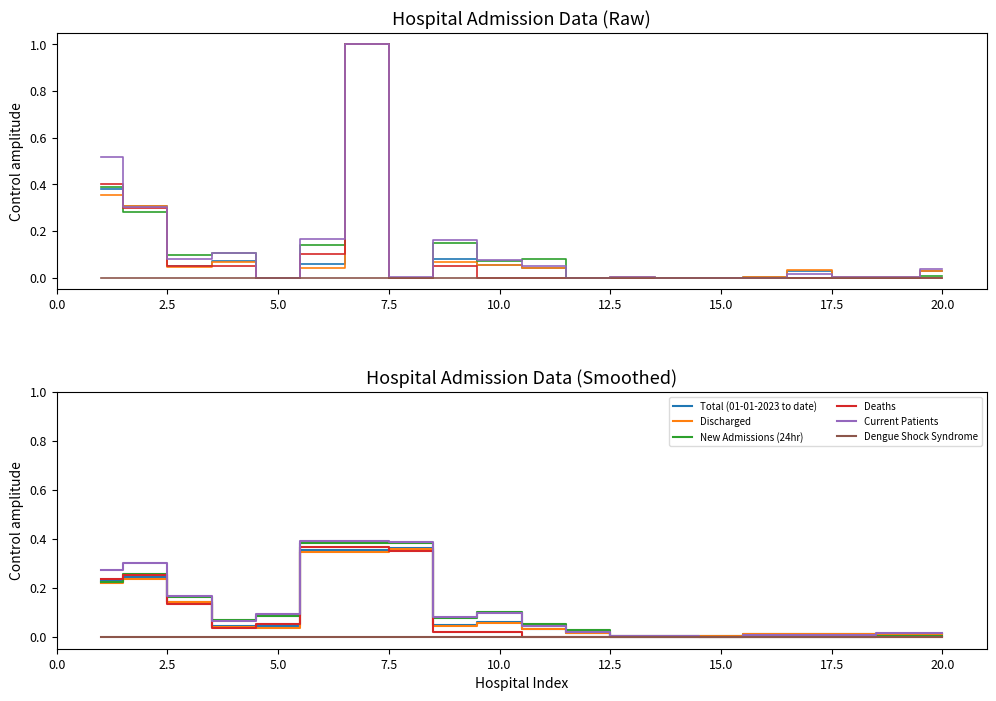

Which category has the lowest value in the Discharged series?

15.0